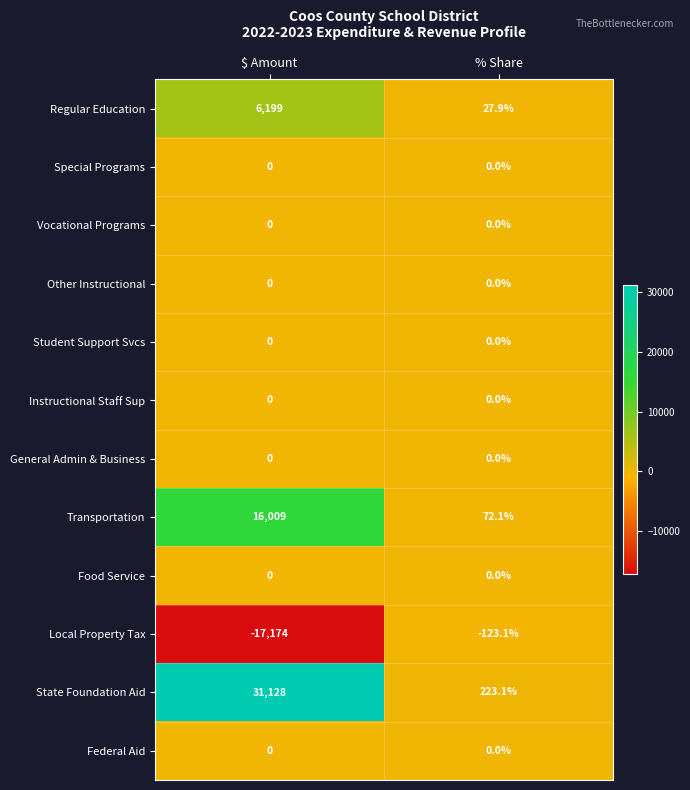

Rank the categories by Local Property Tax value from lowest to highest.

$ Amount, % Share